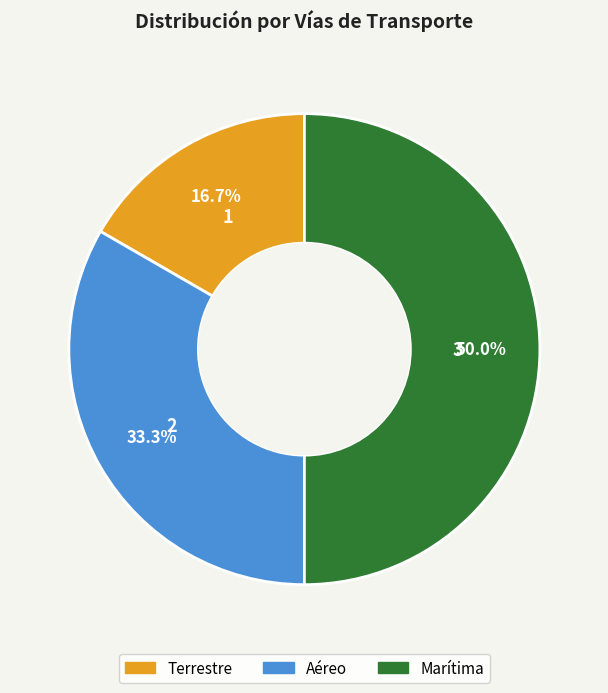

Which slice is the largest?

Marítima